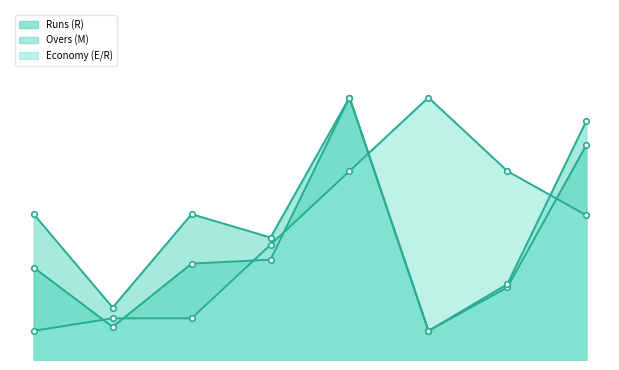

How many categories are shown in the chart?

8